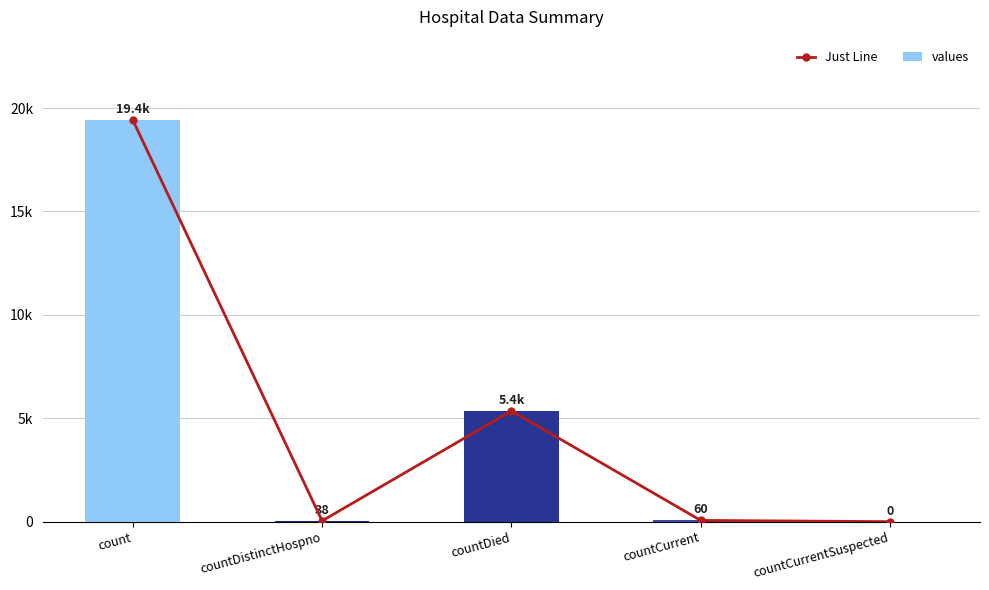

What is the average value of the Just Line series?

4975